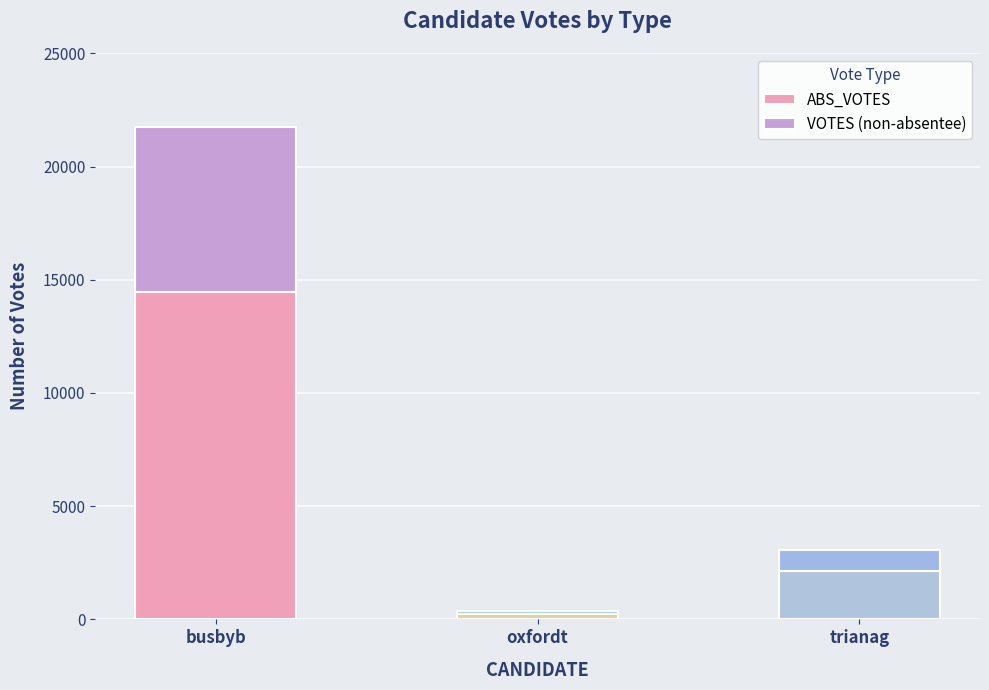

At which category is the sum across all series the highest?

busbyb